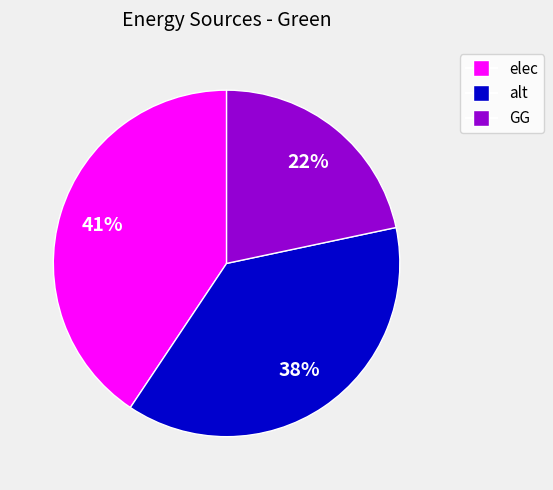

What is the largest slice in the pie chart?

elec